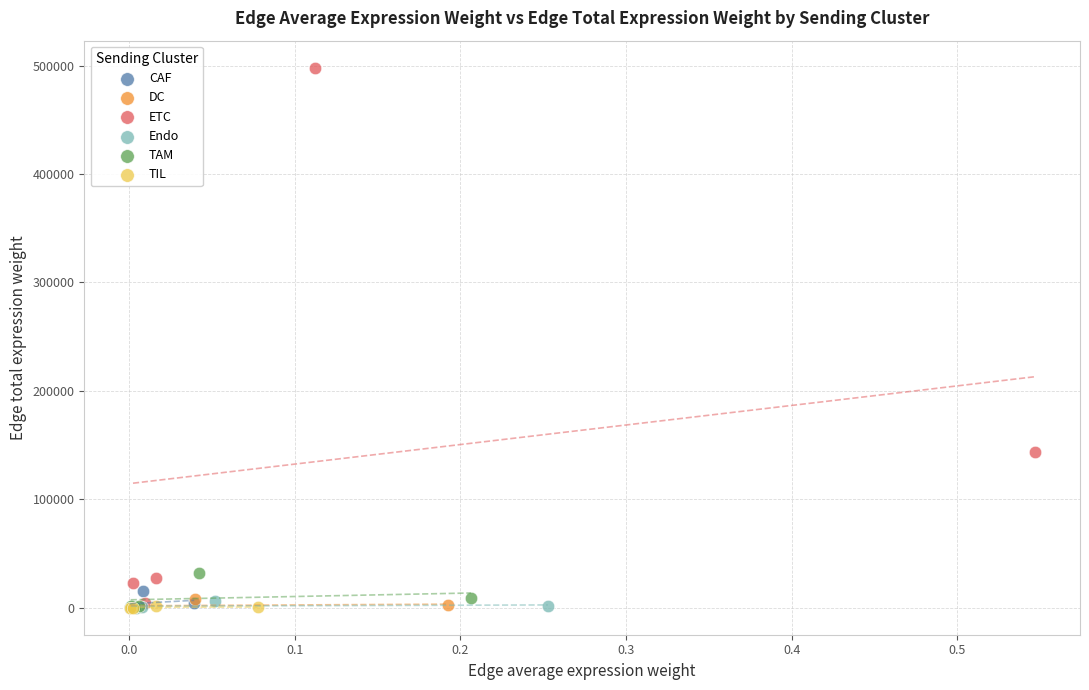

Which series contains the highest Y value?

ETC